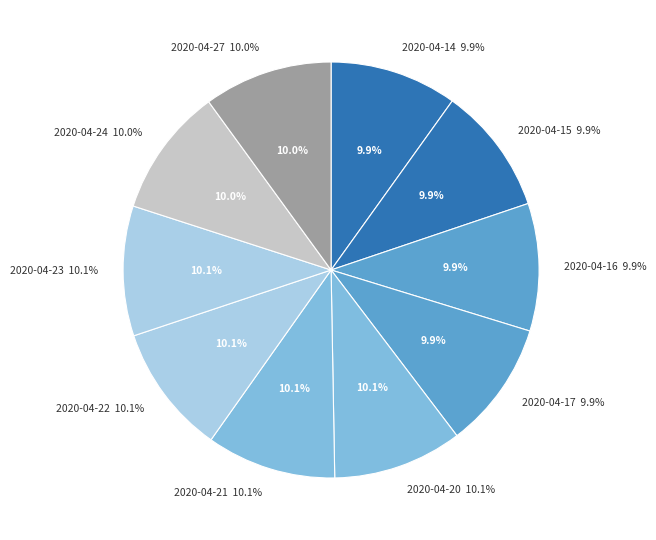

Is there any slice that represents more than half of the pie?

No